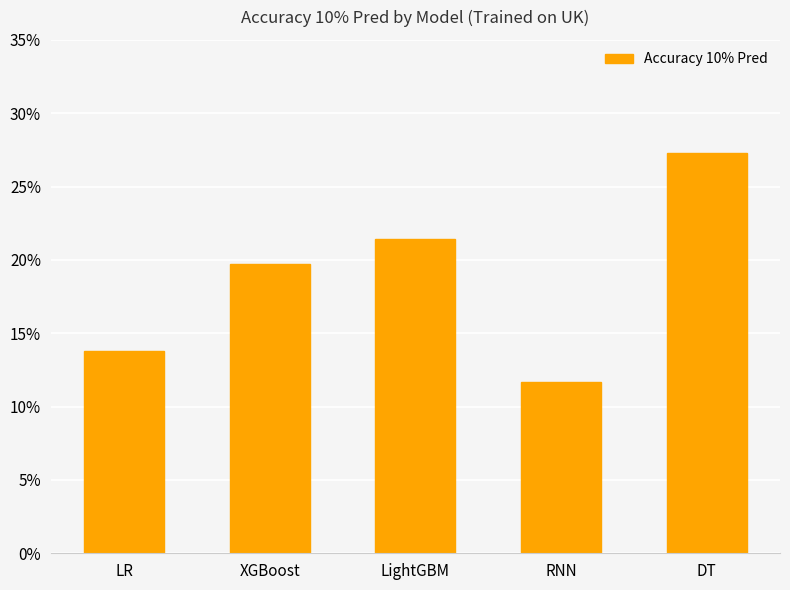

Are the bars horizontal?

No